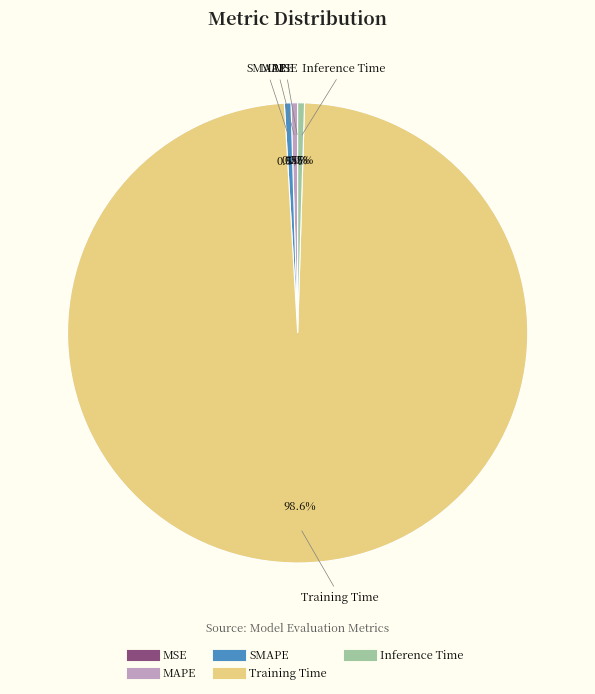

How much of the chart is everything except MAPE?

99.5%